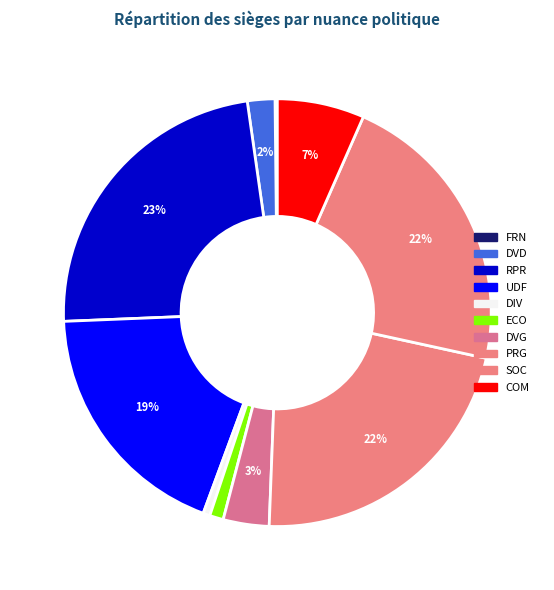

Which category has the smallest portion of the pie?

FRN